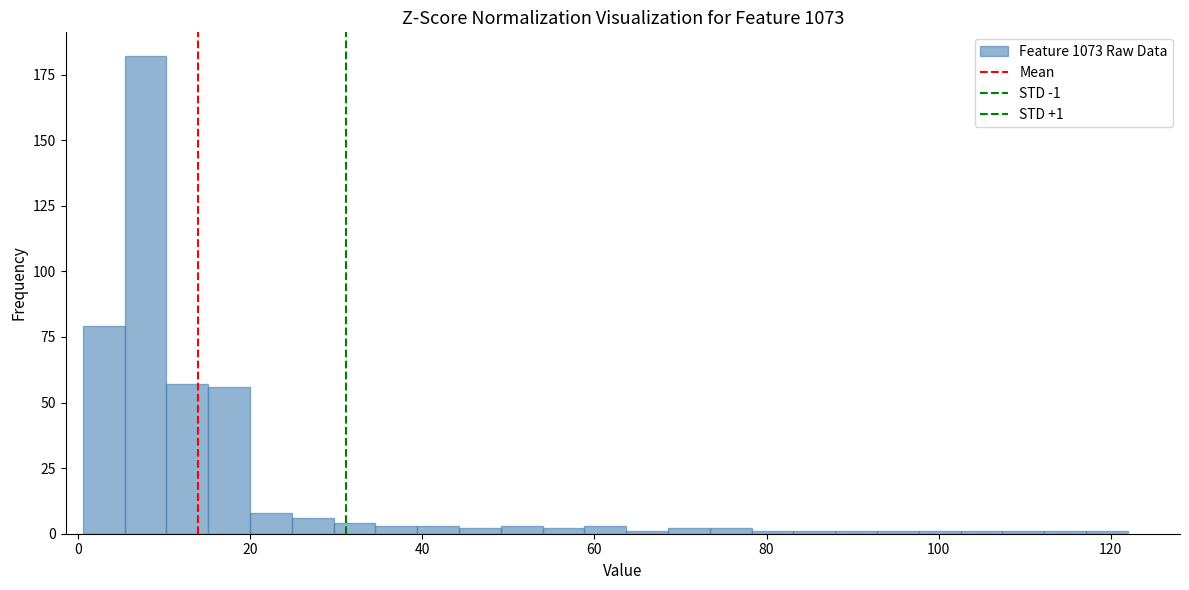

Read against the x-axis, roughly where is the centre of the tallest bar?

8